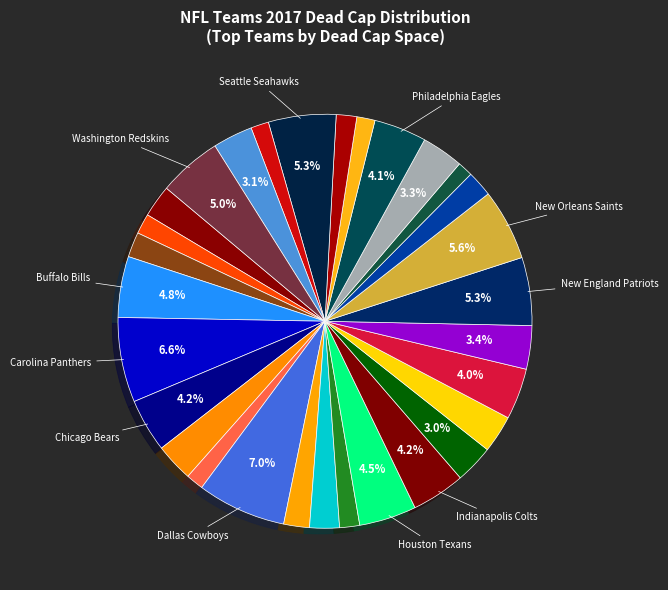

To the nearest percent, what is the average slice percentage?

3%